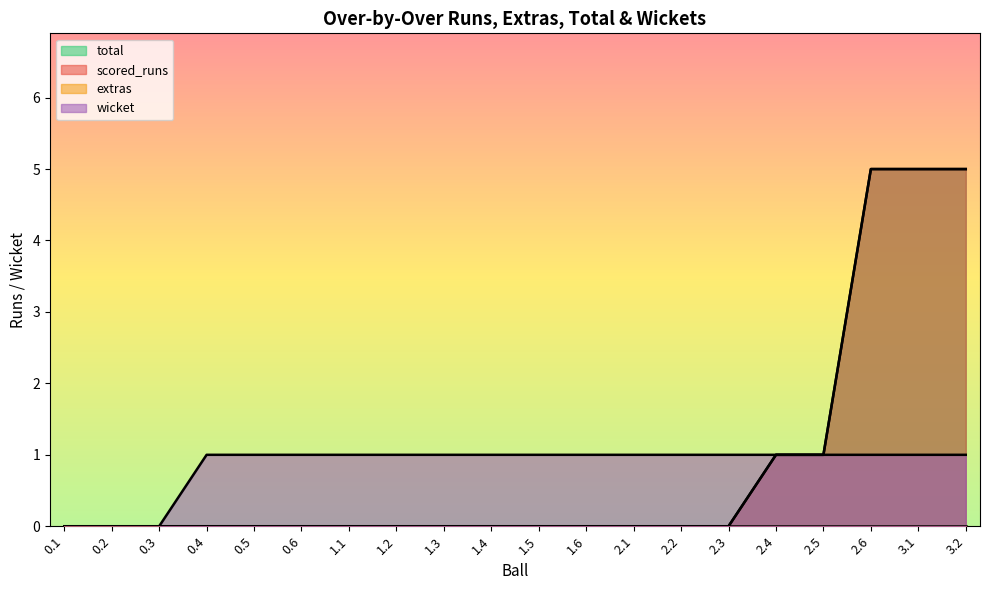

True or false: scored_runs and total cross at least once.

False